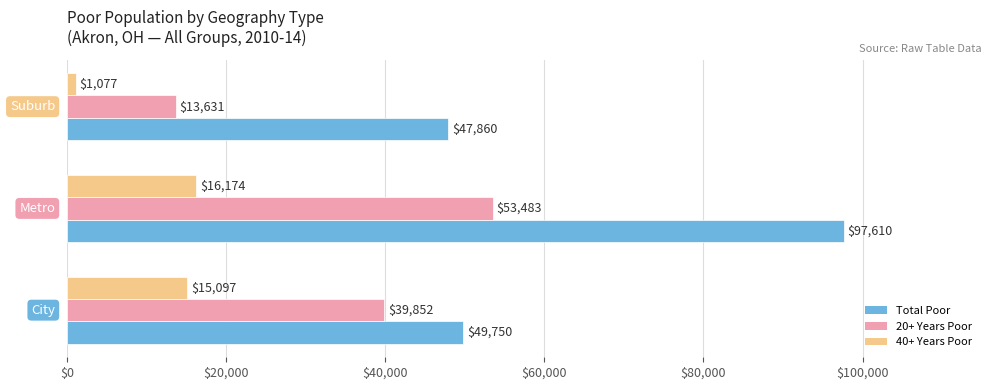

What are all the series names shown in the legend?

Total Poor, 20+ Years Poor, 40+ Years Poor